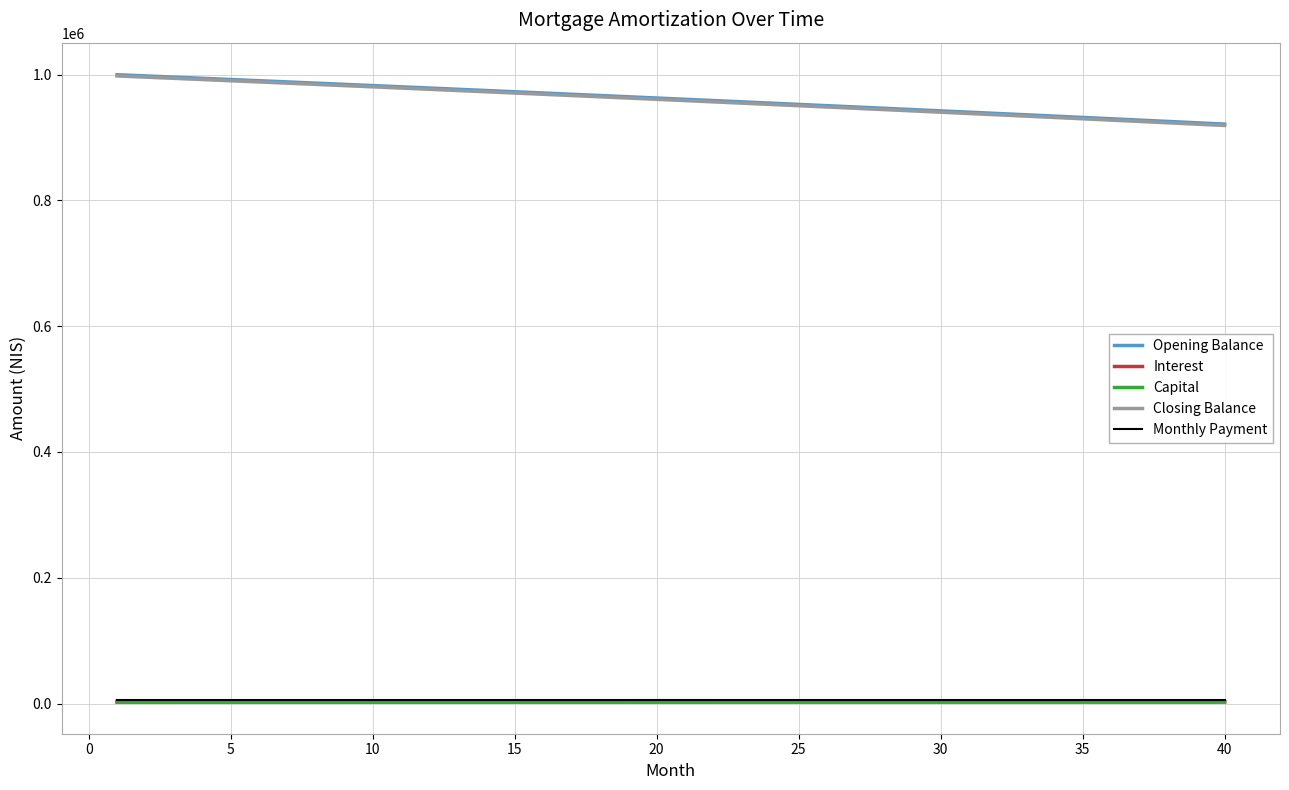

True or false: Closing Balance and Capital cross at least once.

False